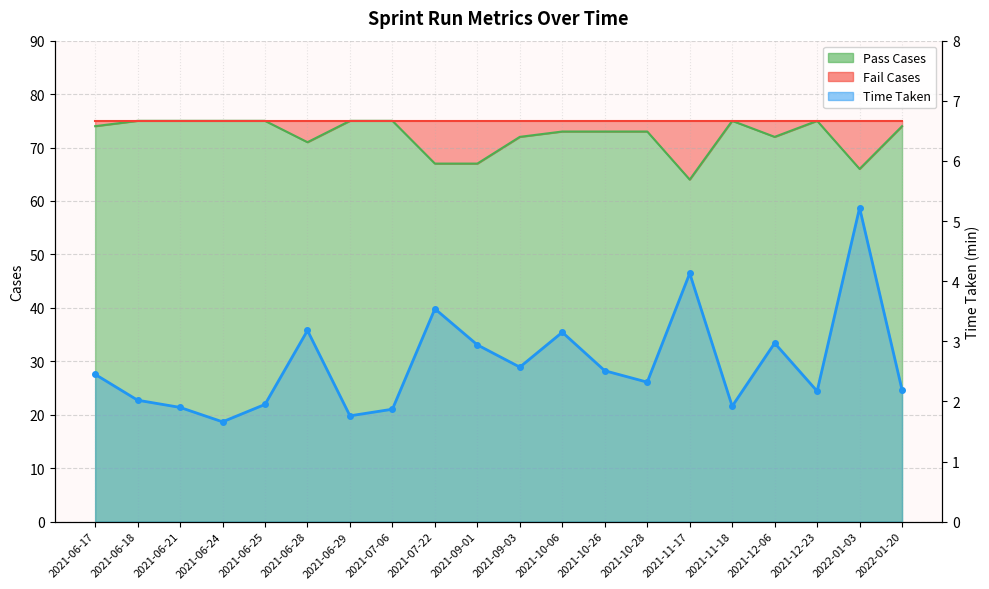

What value does the data have at 2022-01-03?

5.2